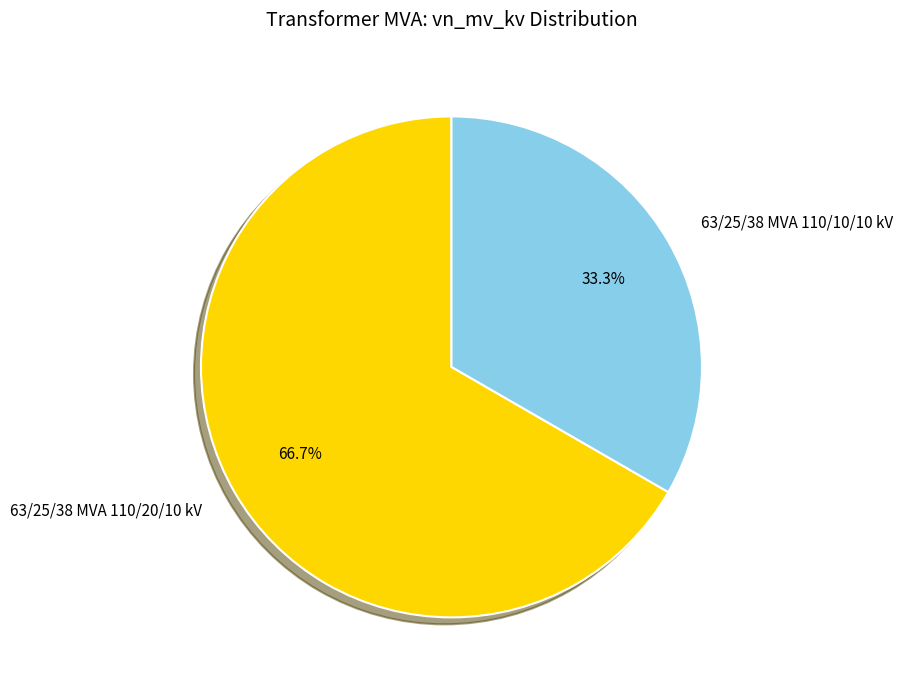

Rank the categories by value from lowest to highest.

63/25/38 MVA 110/10/10 kV, 63/25/38 MVA 110/20/10 kV